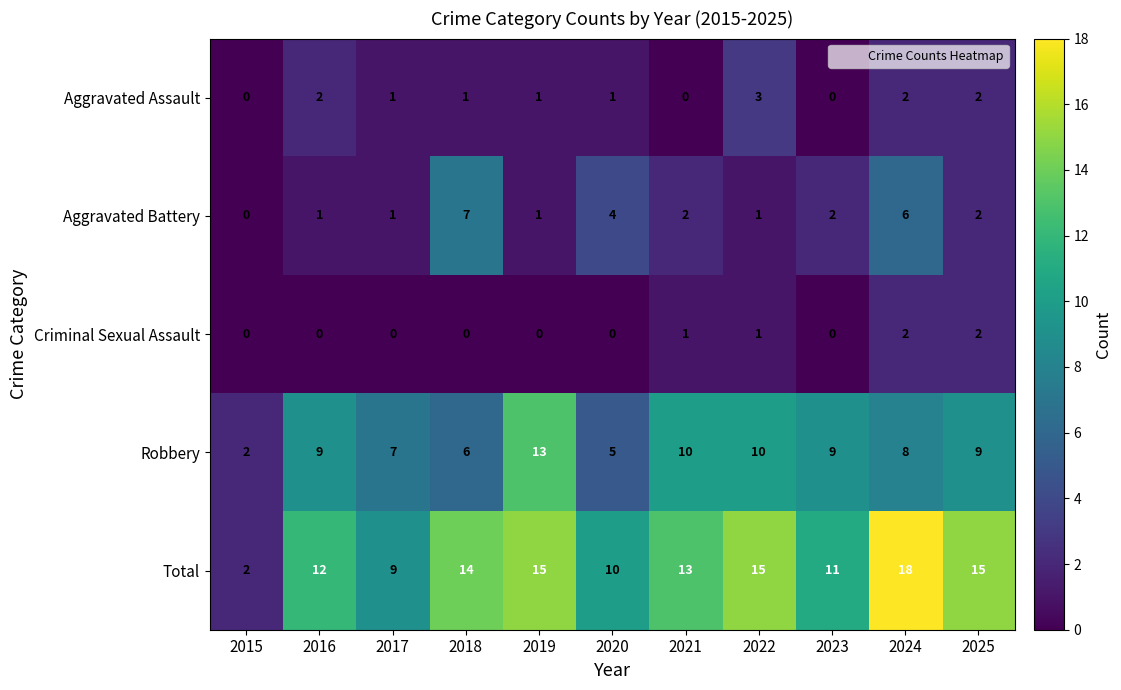

What is the greatest value displayed?

18